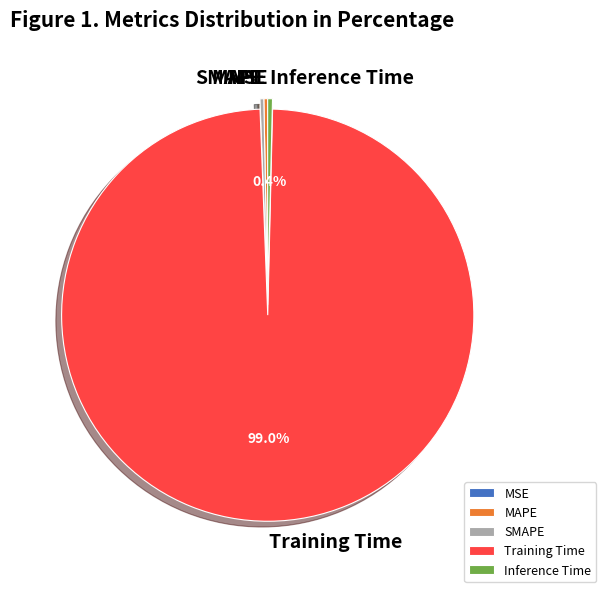

Which category has the biggest portion of the pie?

Training Time